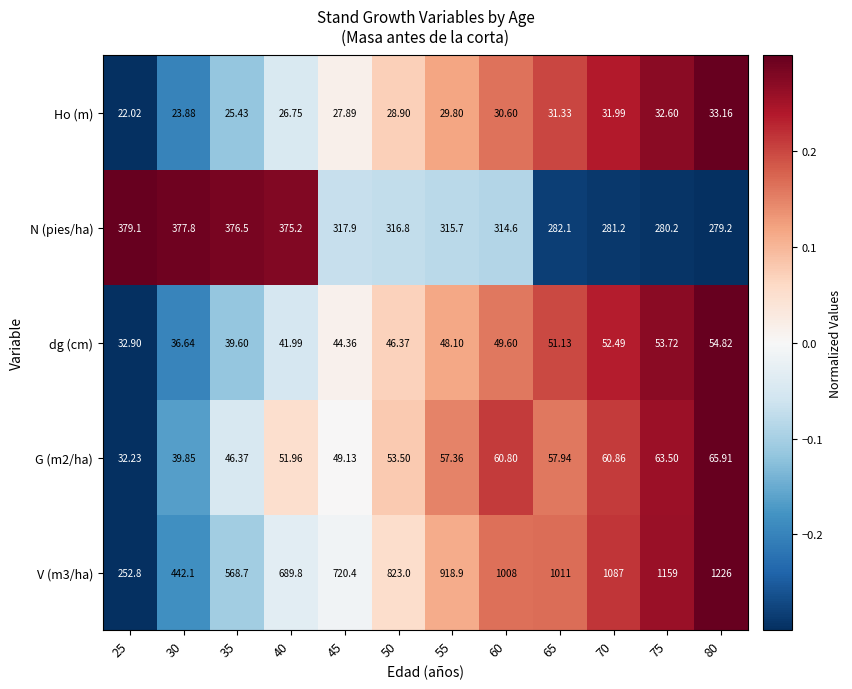

Is the value of G (m2/ha) at 70 greater than the value of V (m3/ha) at 30?

No